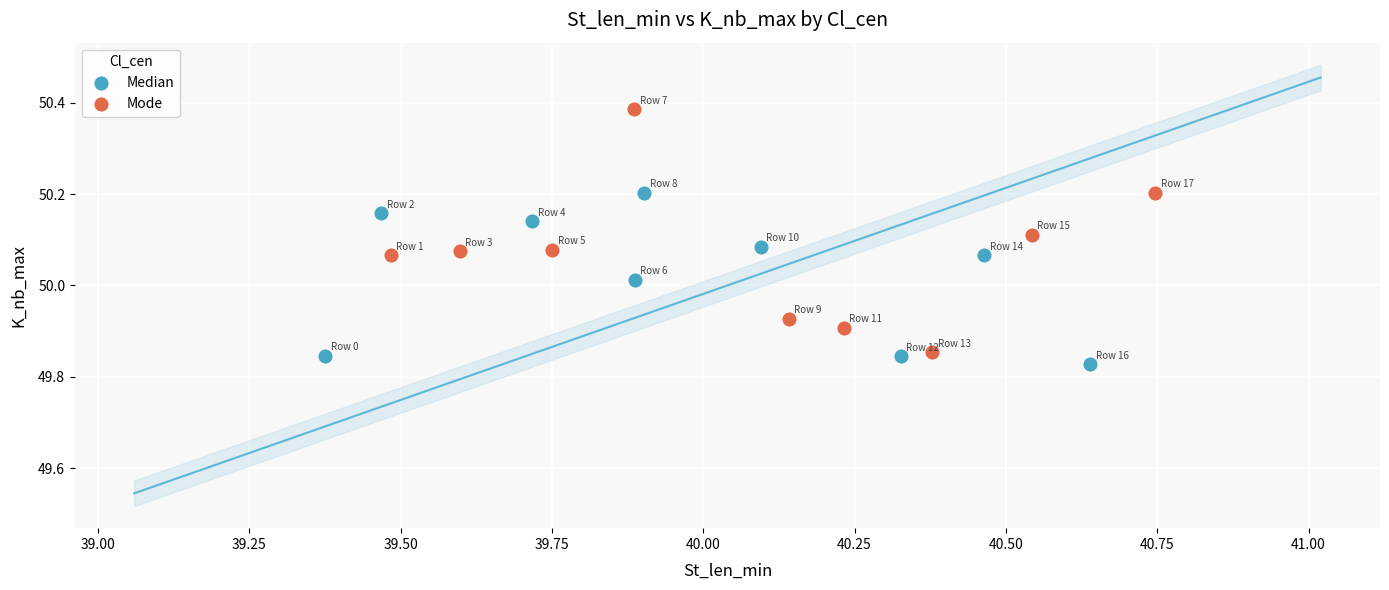

Which series contains the highest Y value?

Mode